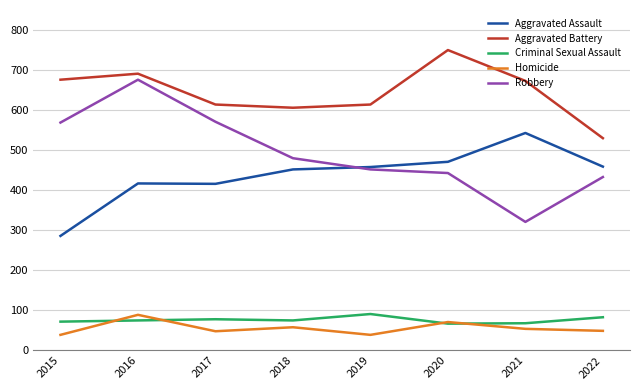

What is the spread (max minus min) of values at 2015?

637